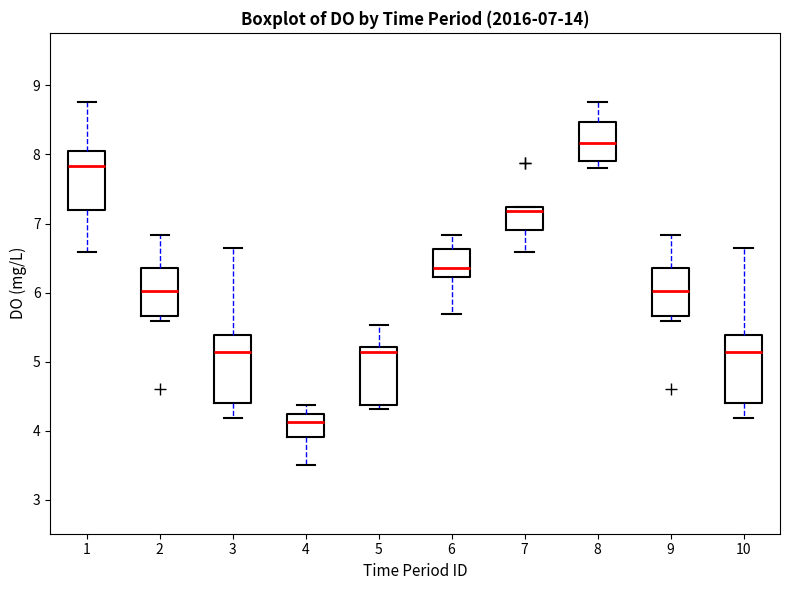

Which box has the lowest median line?

4